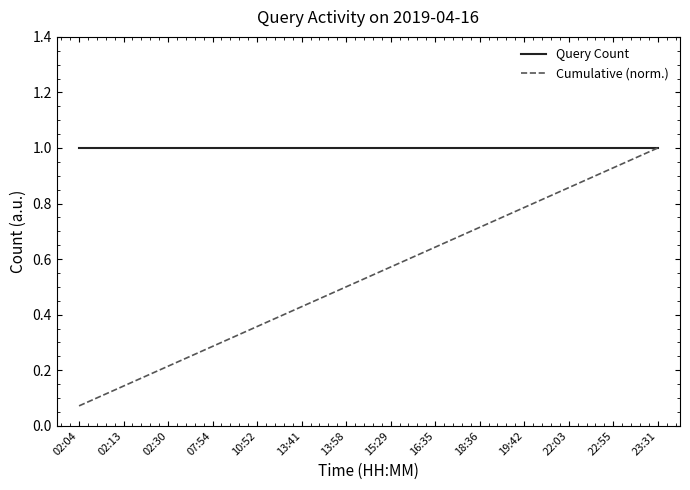

Which category has the highest value in the Cumulative (norm.) series?

23:31